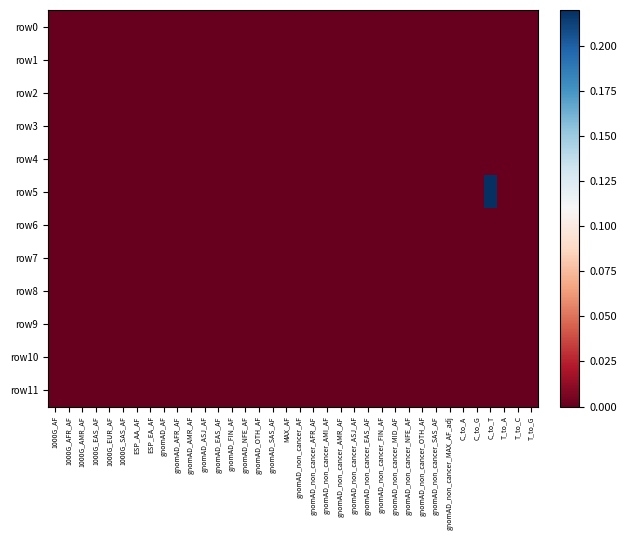

At which category is the sum across all series the highest?

C_to_T